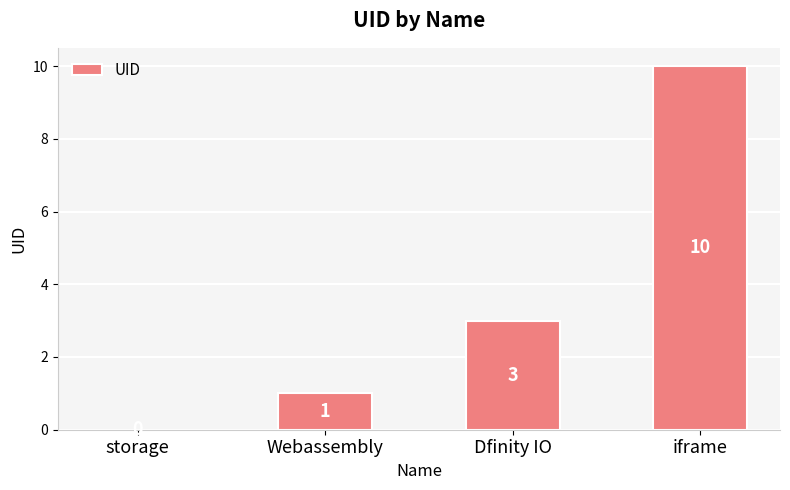

The chart shows a value of 5 at Dfinity IO. True or false?

False